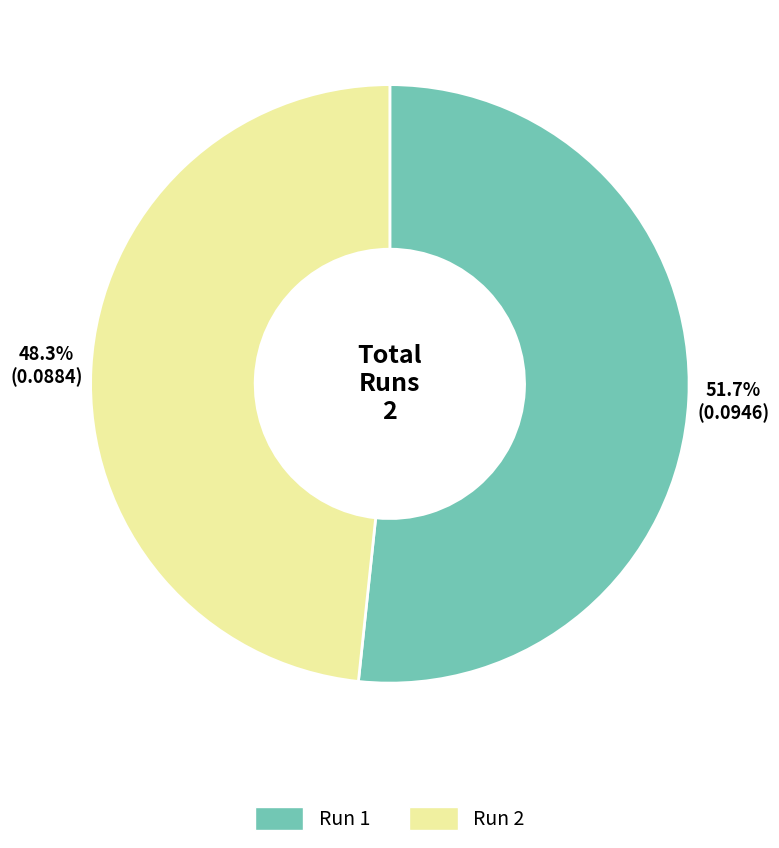

Is there a majority slice in this chart?

Yes